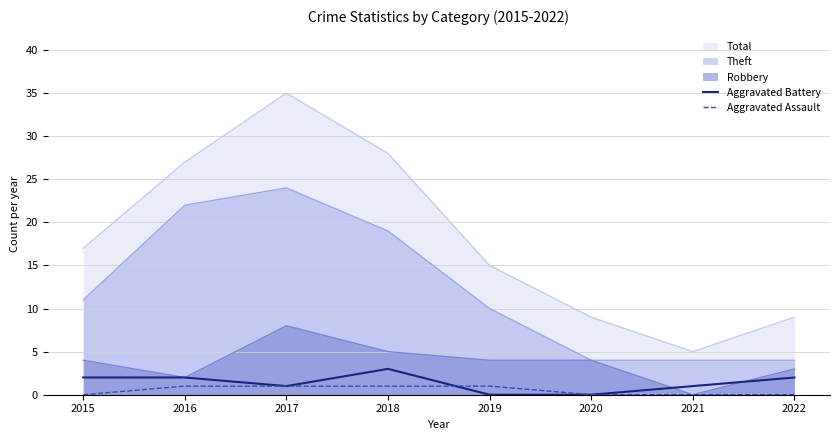

Which series ends up on top after the final intersection of Aggravated Assault and Aggravated Battery?

Aggravated Assault